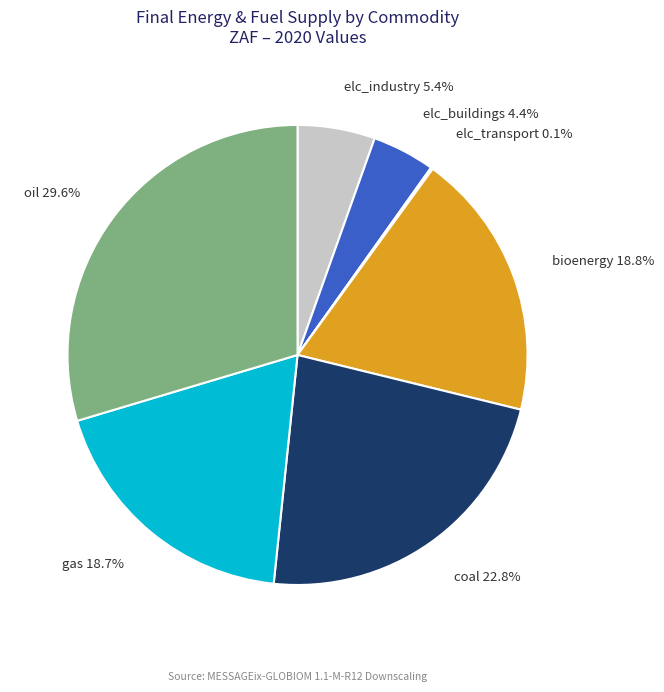

To the nearest percent, what is the average slice percentage?

14%